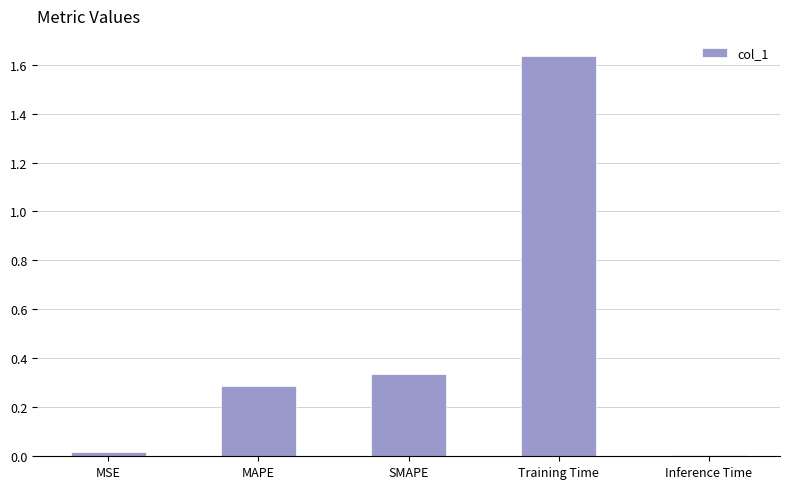

What is the sum of the values at MSE and Training Time?

1.7